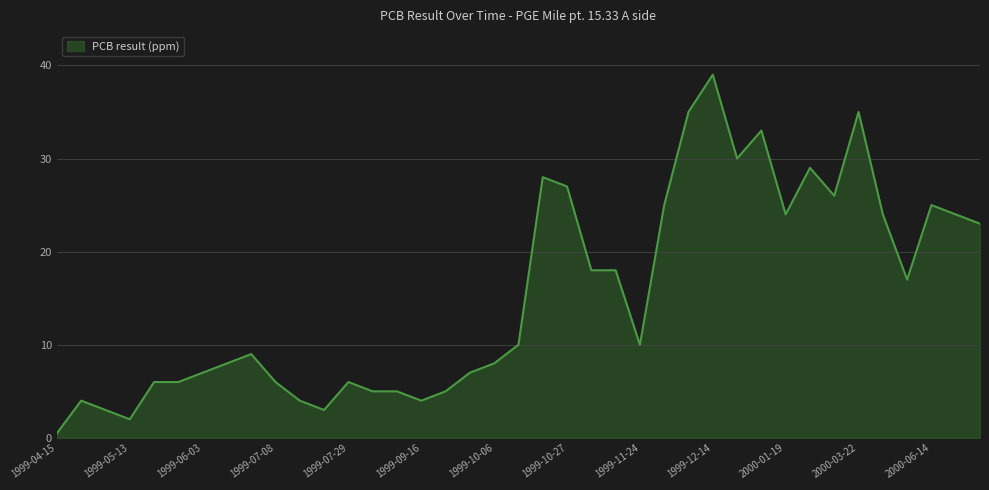

What is the difference between the maximum and minimum values?

38.5